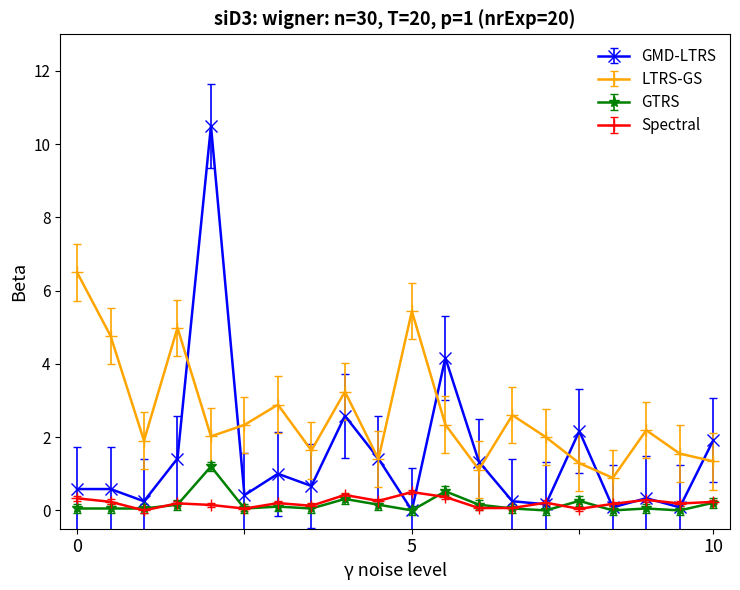

Which series has the largest total across all categories?

LTRS-GS